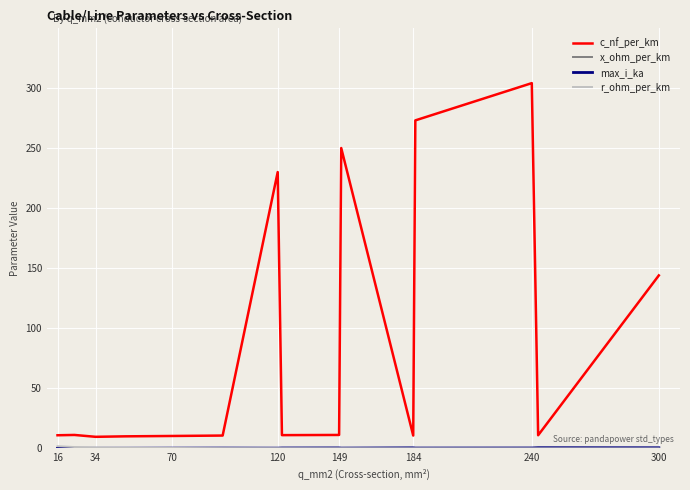

What is the maximum value shown in the chart?

304.0